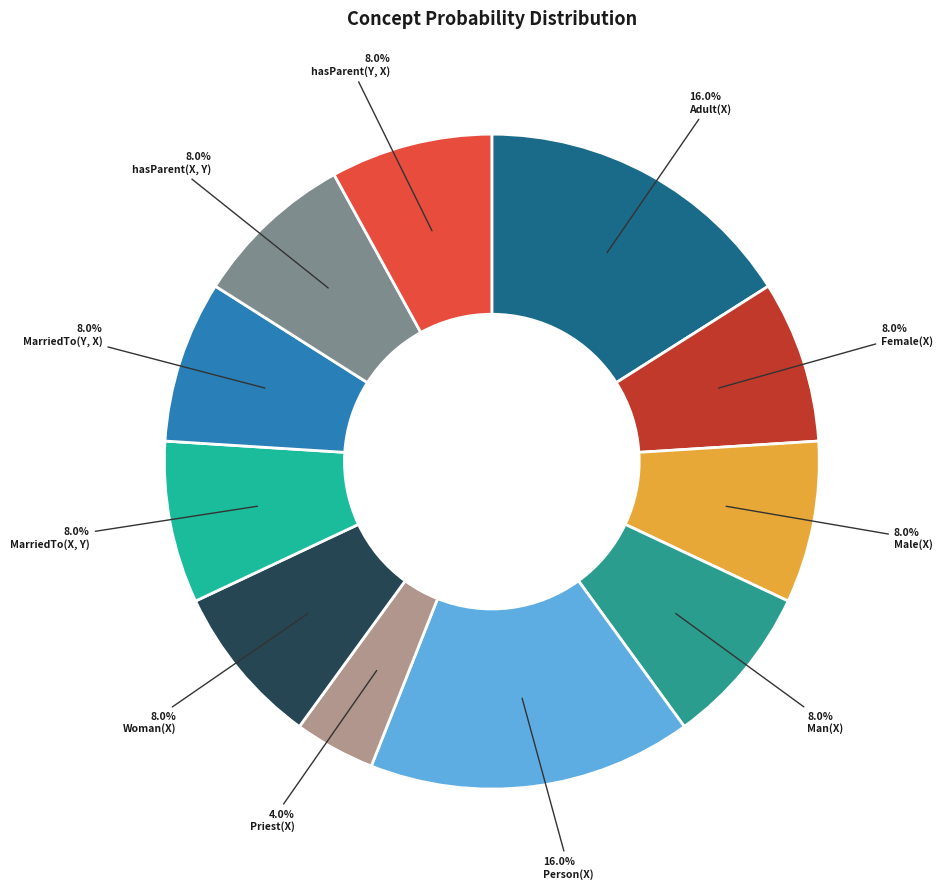

Which slice is the largest?

Adult(X)